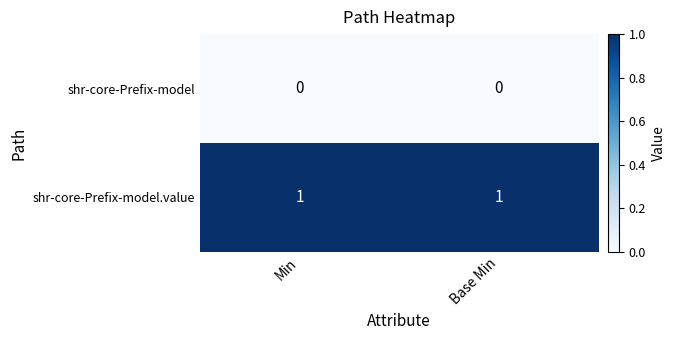

Reading left to right, extract all data points from this chart.

shr-core-Prefix-model: Min=0	Base Min=0
shr-core-Prefix-model.value: Min=1	Base Min=1